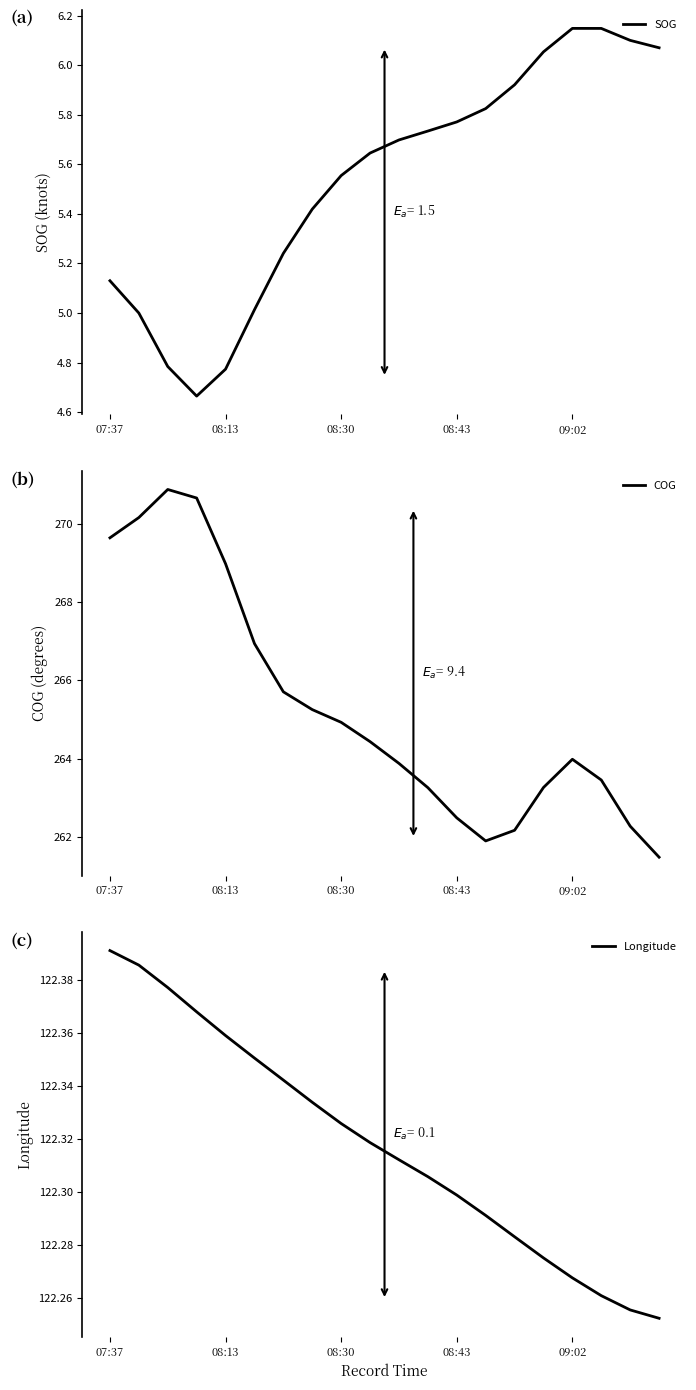

Is this an area chart (filled region under the line)?

No